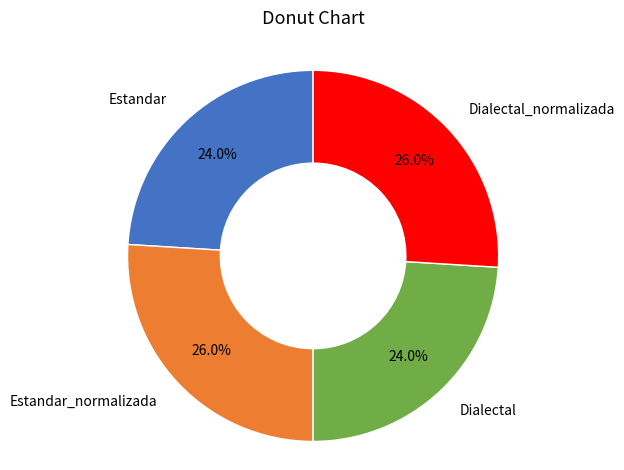

How many segments does this pie chart have?

4